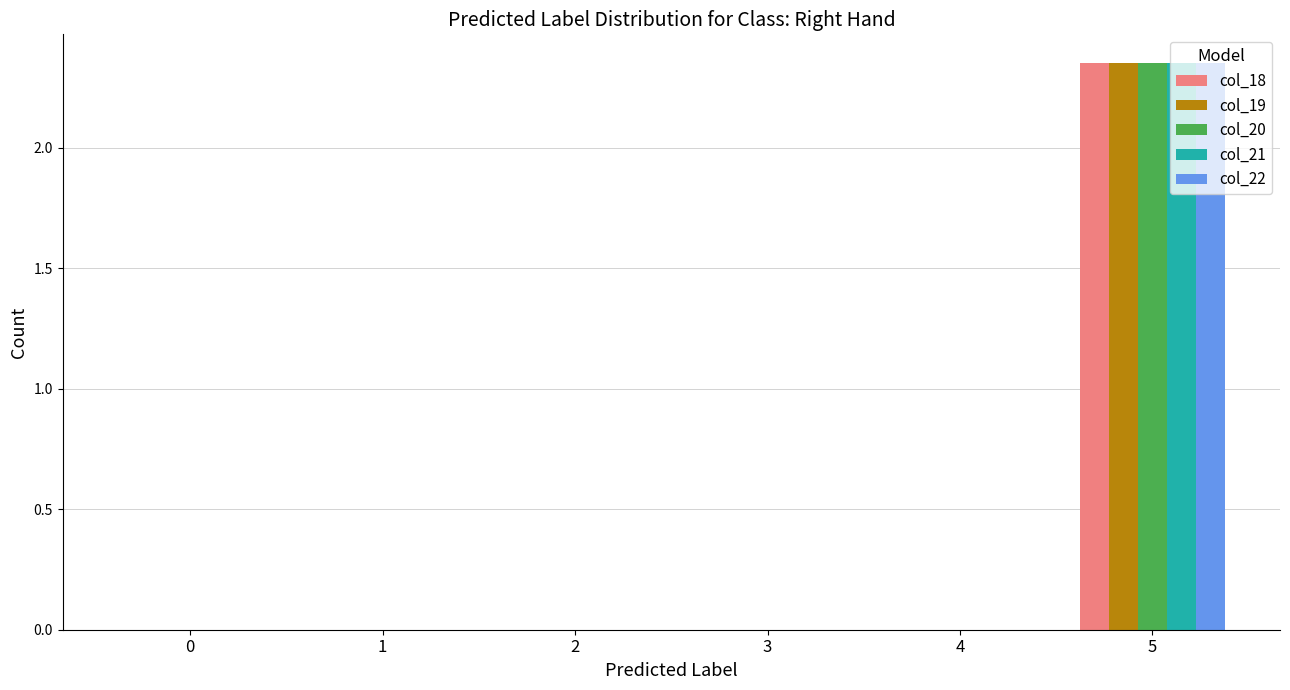

Are the bars grouped side by side (vs. stacked)?

Yes